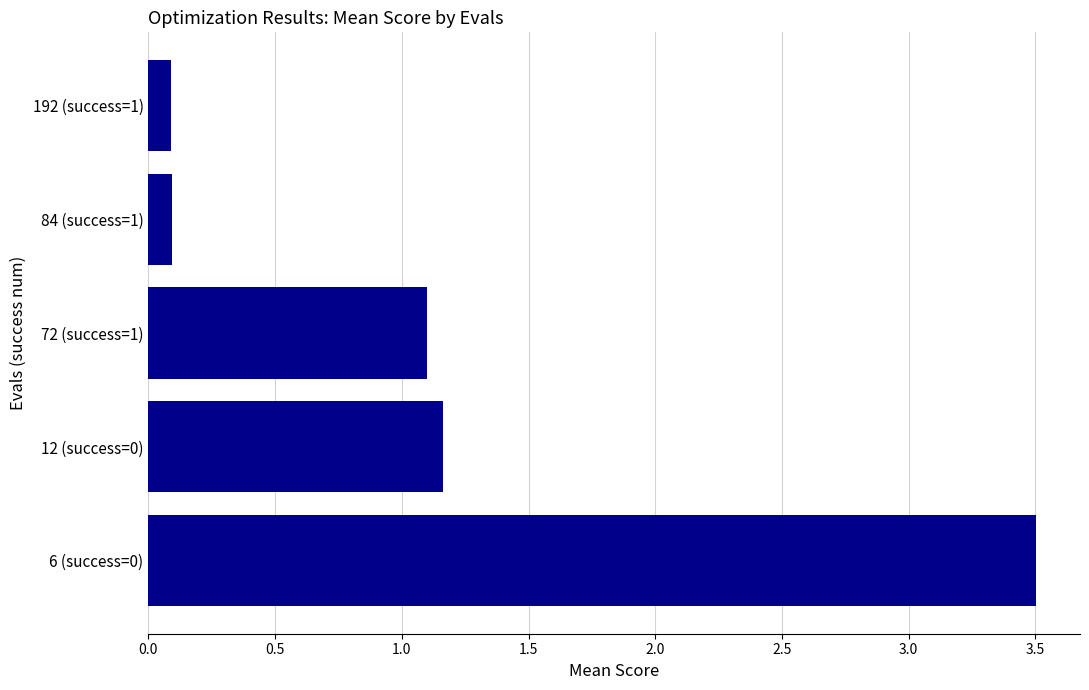

What is the difference between the maximum and second lowest values?

3.4